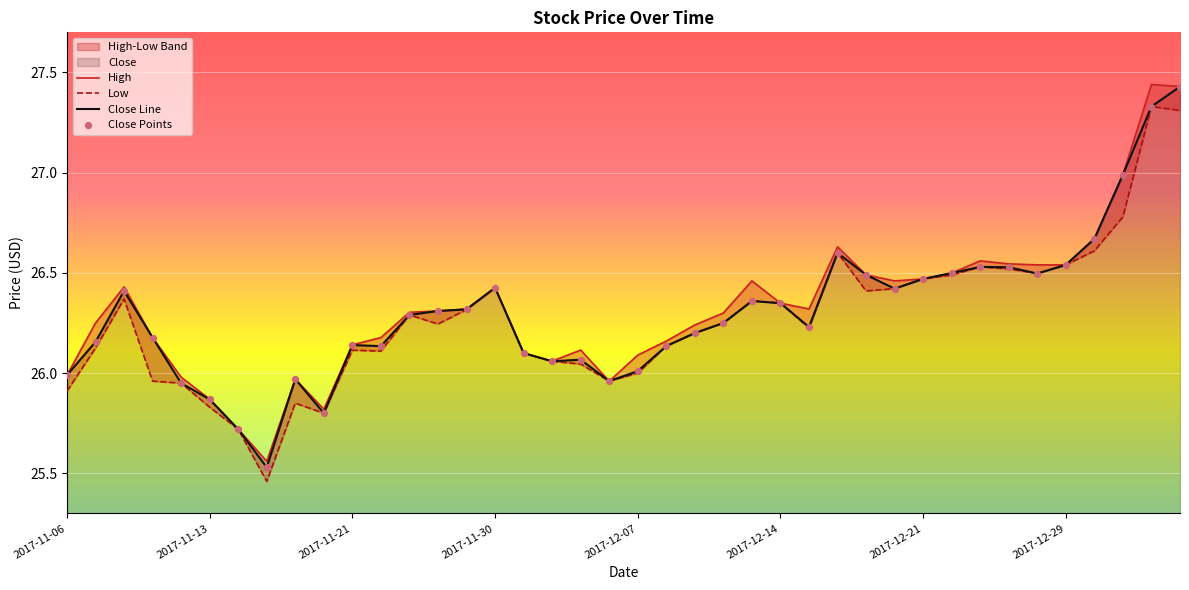

What is the total value across all series at 2017-11-29?

79.0